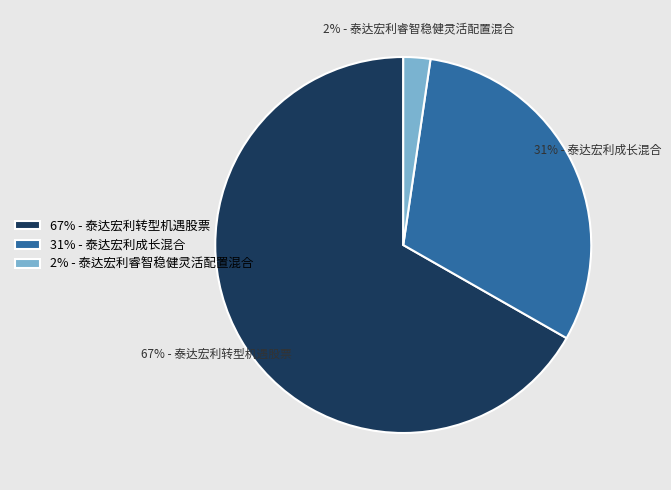

Which slice is the smallest?

2% - 泰达宏利睿智稳健灵活配置混合